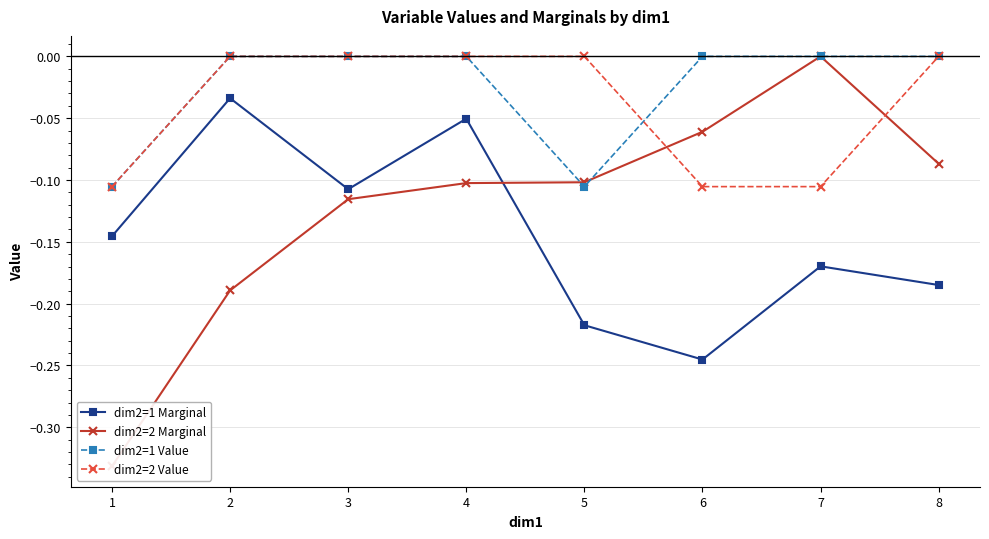

True or false: dim2=2 Value has a value of 0.1 at 4.

False